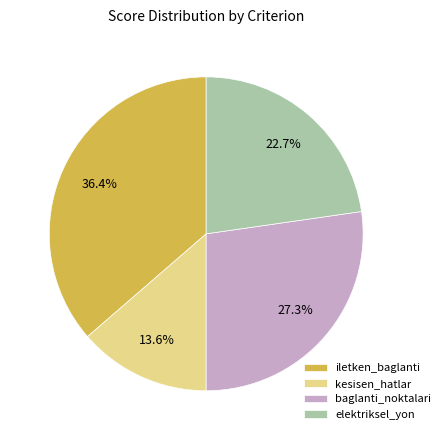

How many segments does this pie chart have?

4